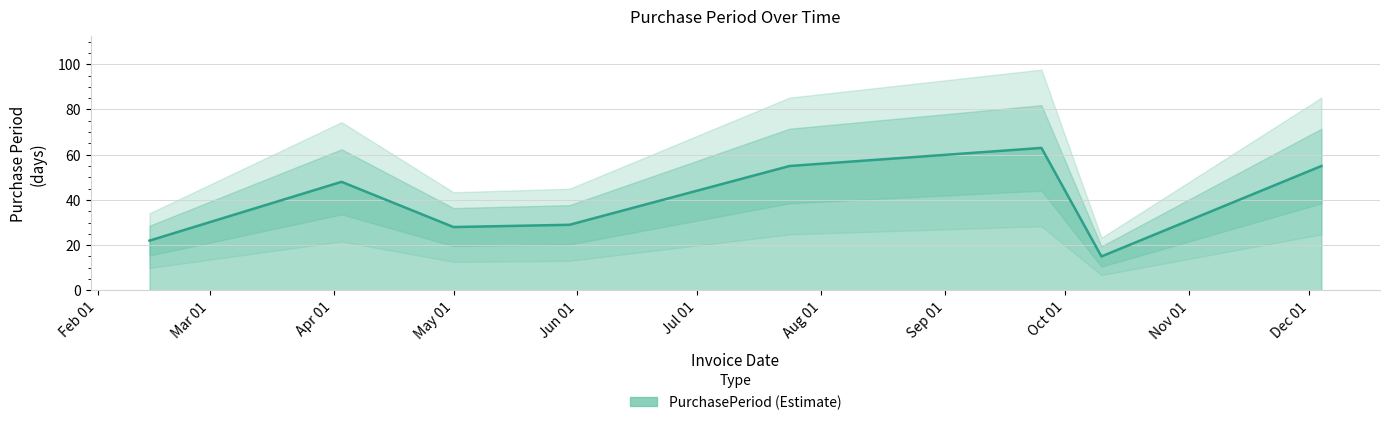

Reading right to left, extract all data points from this chart.

55	15	63	55	29	28	48	22